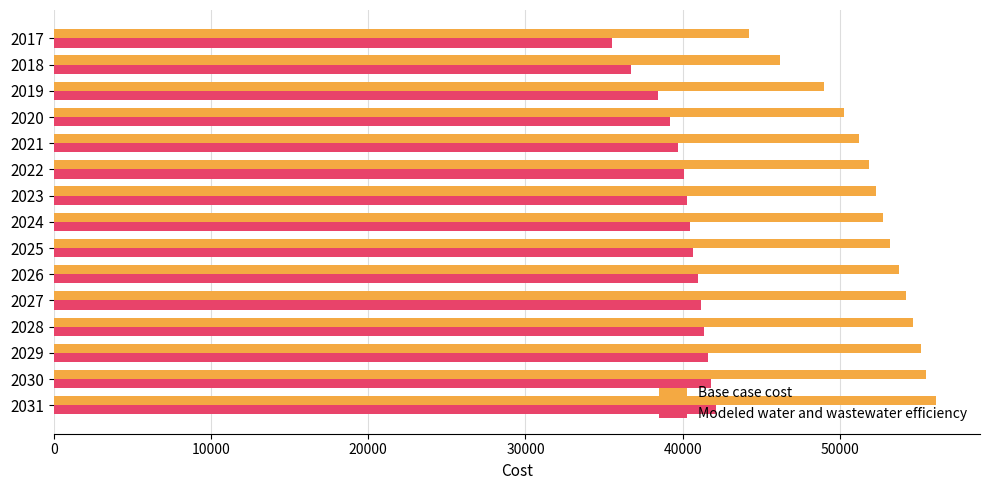

What is the highest value of the Modeled water and wastewater efficiency series?

42108.6